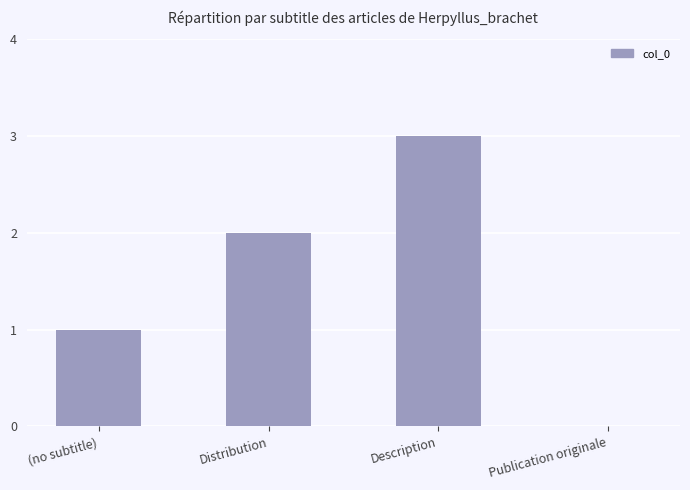

The chart shows a value of 2 at Distribution. True or false?

True